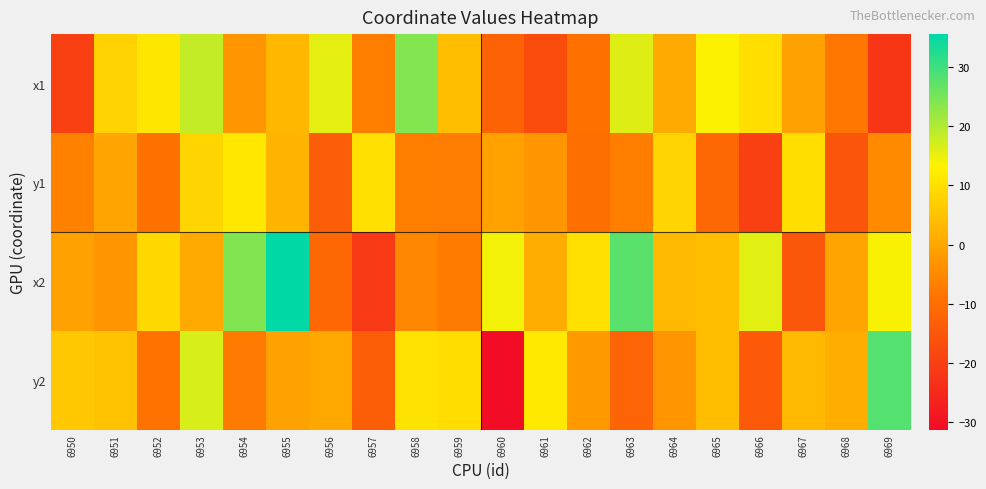

Reading left to right, transcribe all the data shown in this chart.

x1: 6950=-19.9	6951=7.8	6952=11.1	6953=18.4	6954=-3.0	6955=3.0	6956=15.6	6957=-6.8	6958=23.8	6959=4.3	6960=-12.3	6961=-17.1	6962=-9.6	6963=16.1	6964=0.7	6965=13.4	6966=9.9	6967=-1.0	6968=-8.2	6969=-21.9
y1: 6950=-6.2	6951=-0.3	6952=-9.4	6953=8.1	6954=11.4	6955=2.5	6956=-13.6	6957=10.1	6958=-6.8	6959=-7.2	6960=-0.6	6961=-2.9	6962=-9.6	6963=-7.0	6964=8.1	6965=-11.3	6966=-20.0	6967=9.9	6968=-15.5	6969=-4.9
x2: 6950=-0.8	6951=-2.6	6952=8.7	6953=0.6	6954=24.1	6955=35.5	6956=-11.4	6957=-21.2	6958=-5.2	6959=-7.3	6960=14.2	6961=1.3	6962=10.1	6963=27.6	6964=3.2	6965=4.4	6966=15.9	6967=-14.9	6968=-0.3	6969=13.7
y2: 6950=5.8	6951=4.8	6952=-9.0	6953=16.7	6954=-7.6	6955=-0.8	6956=0.4	6957=-13.3	6958=10.7	6959=9.7	6960=-31.3	6961=11.8	6962=-2.1	6963=-12.0	6964=-2.9	6965=4.4	6966=-14.1	6967=3.4	6968=1.4	6969=28.2